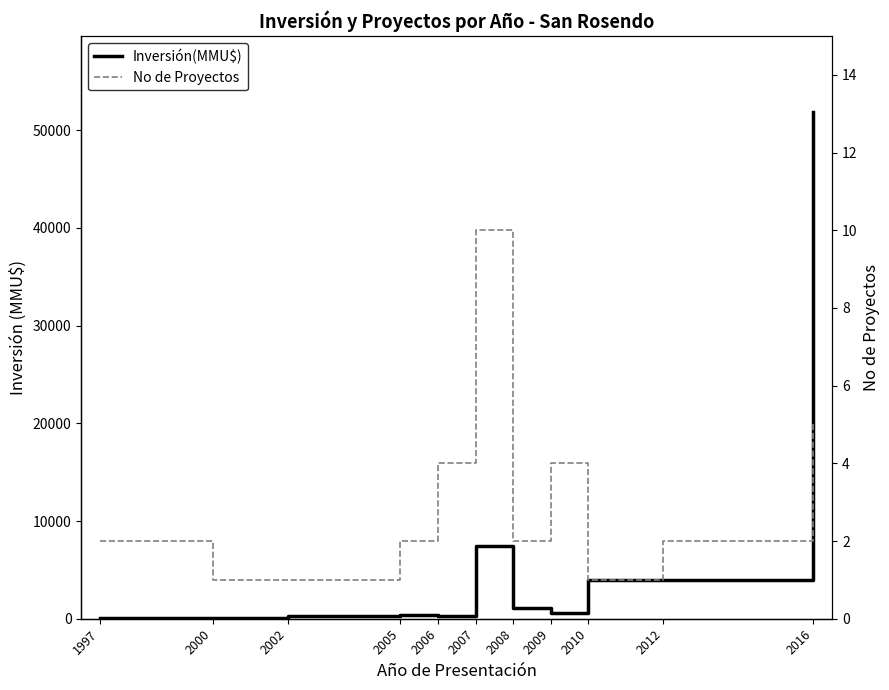

How many lines are shown in the chart?

2